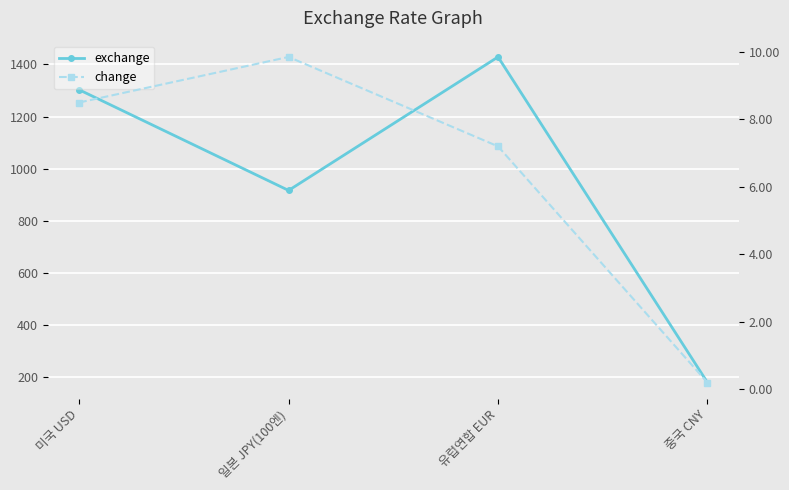

Between 미국 USD and 중국 CNY, which is larger?

미국 USD